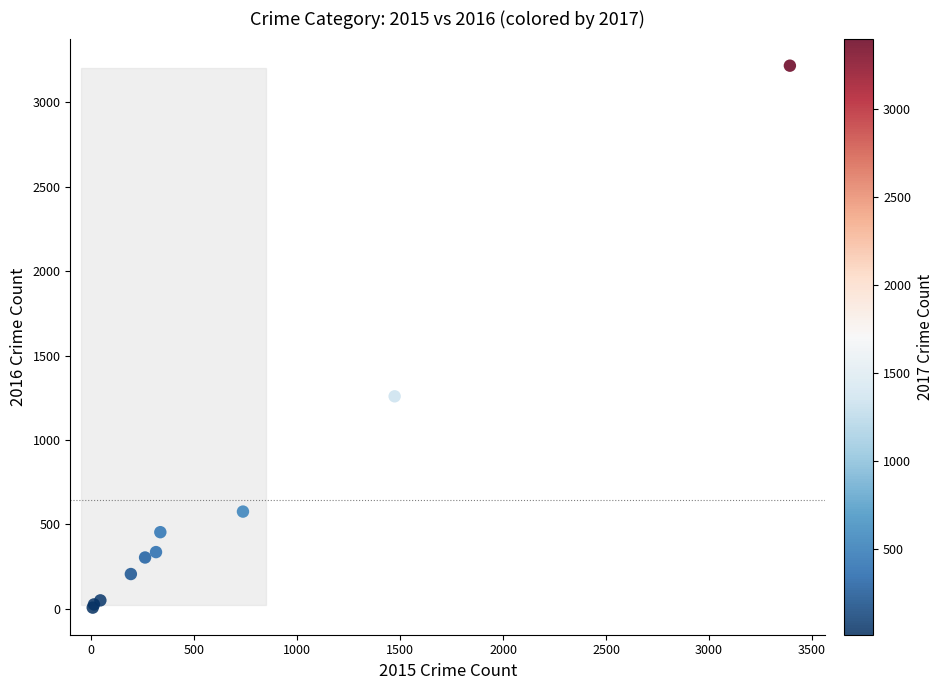

What Y value in the scatter plot is closest to 1612?

1259